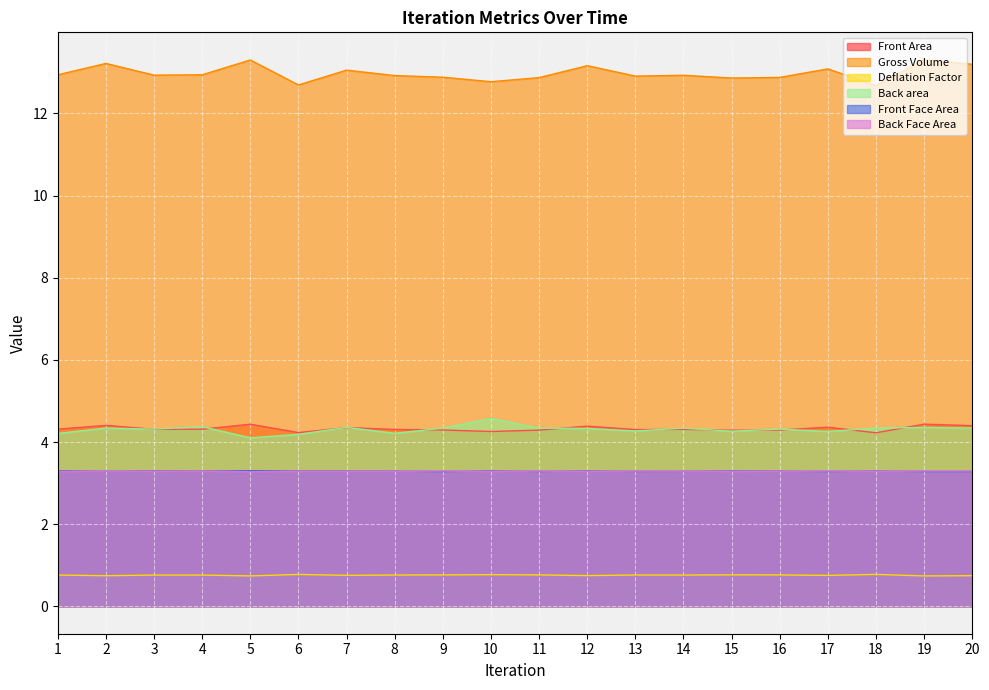

What are all the series names shown in the legend?

Front Area, Gross Volume, Deflation Factor, Back area, Front Face Area, Back Face Area